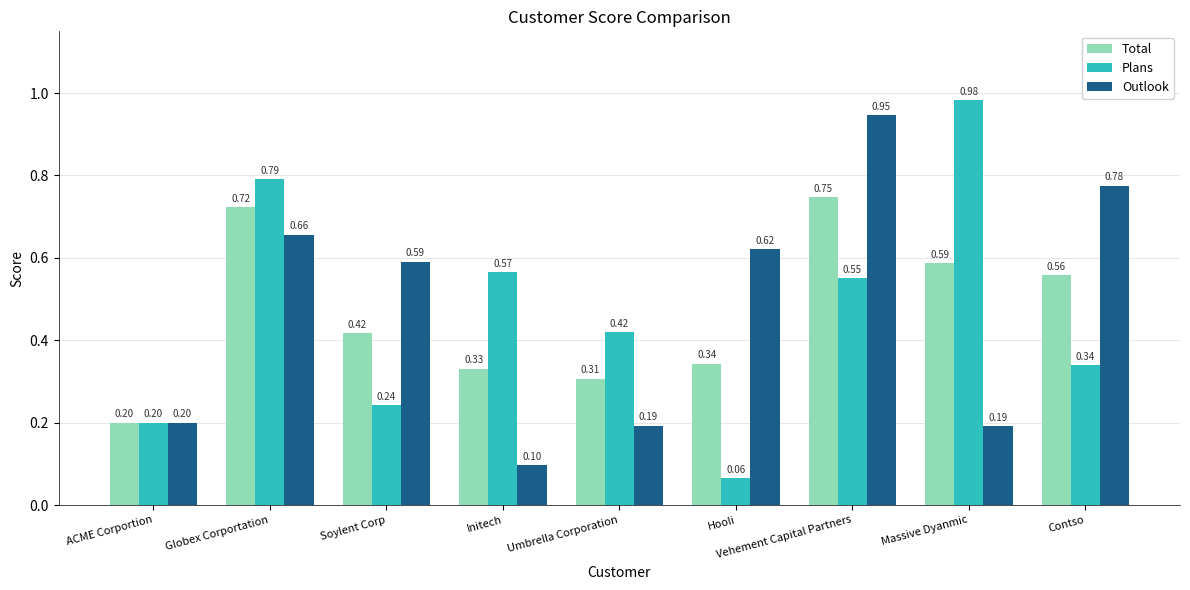

What are all the series names shown in the legend?

Total, Plans, Outlook